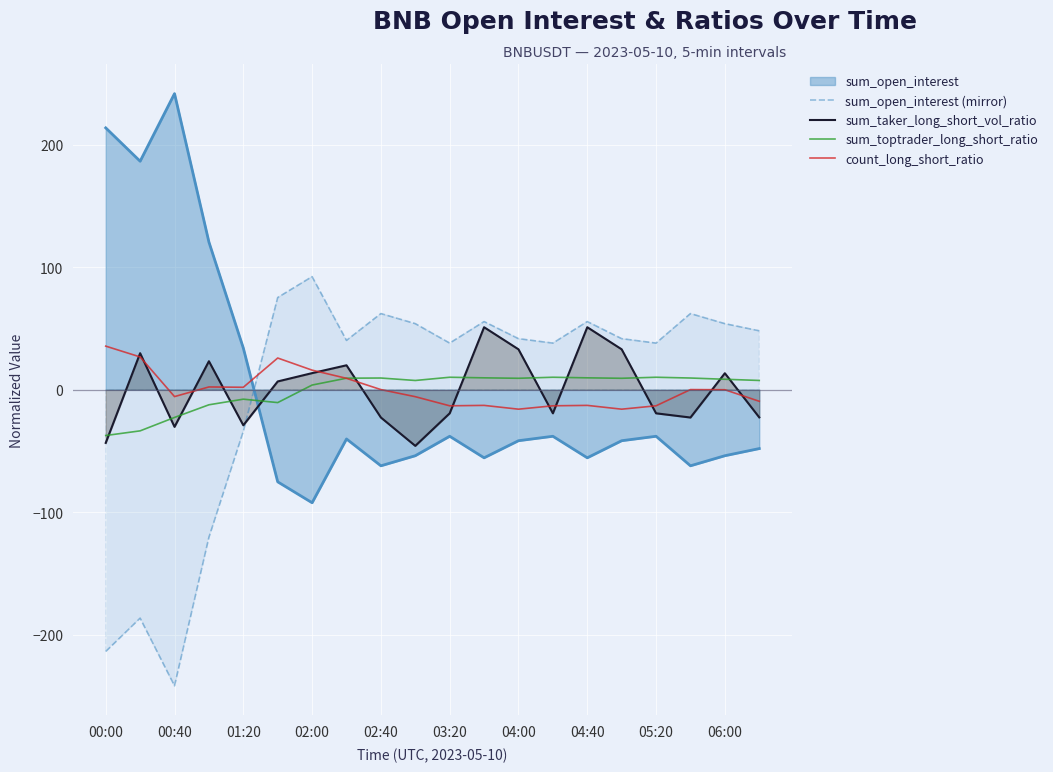

True or false: sum_toptrader_long_short_ratio and sum_open_interest (mirror) cross at least once.

True